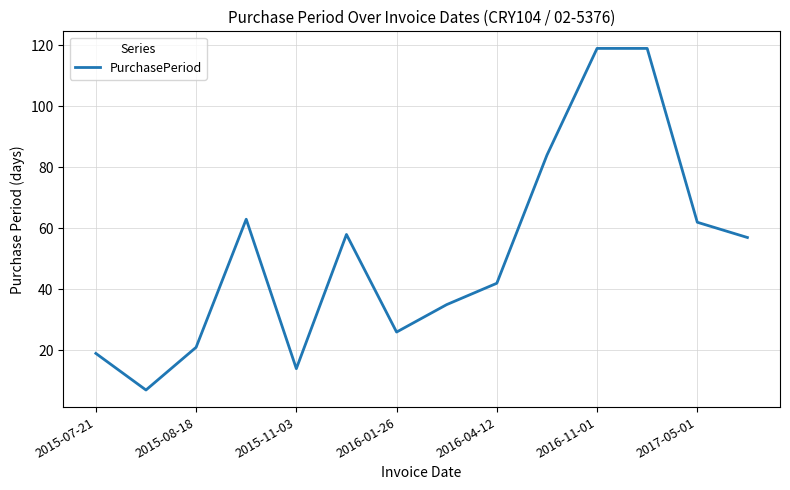

What is the difference between the maximum and minimum values?

112